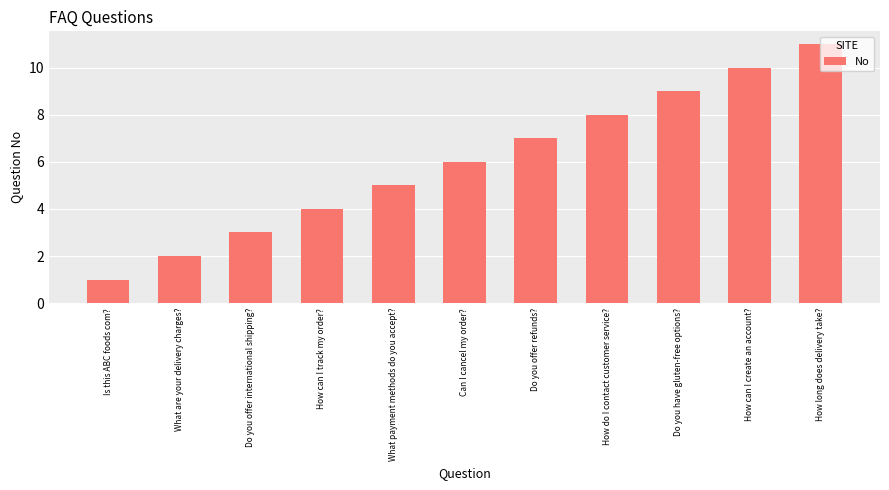

What is the difference between the values at What payment methods do you accept? and What are your delivery charges??

3